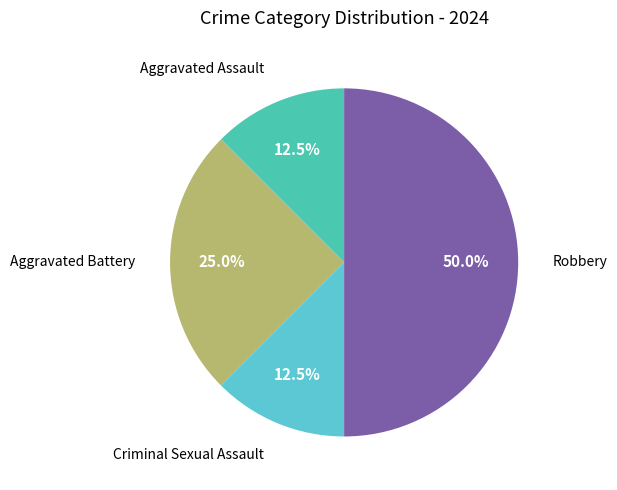

How many segments does this pie chart have?

4